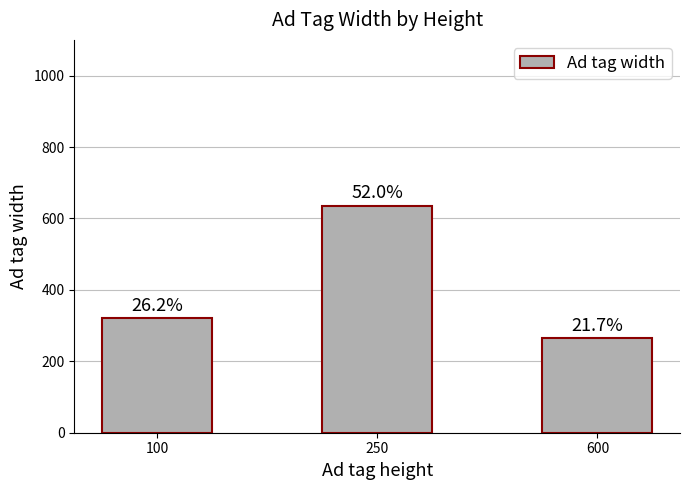

Does the chart contain any negative values?

No